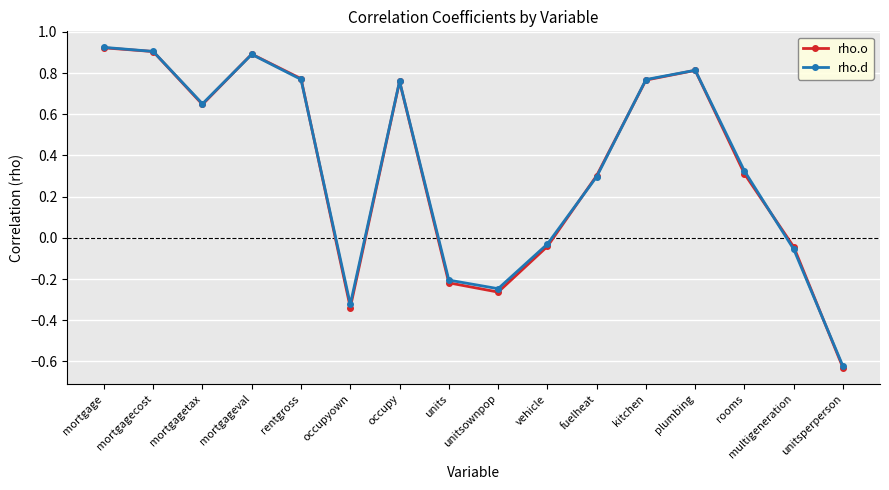

Which category has the lowest value across all series?

unitsperperson